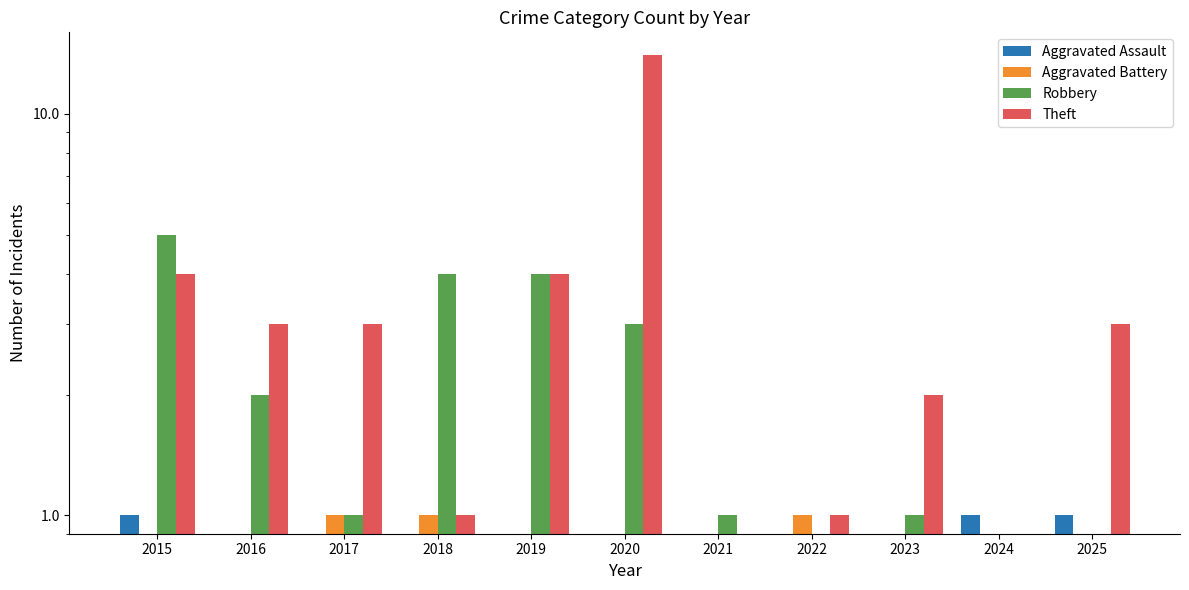

What are all the series names shown in the legend?

Aggravated Assault, Aggravated Battery, Robbery, Theft